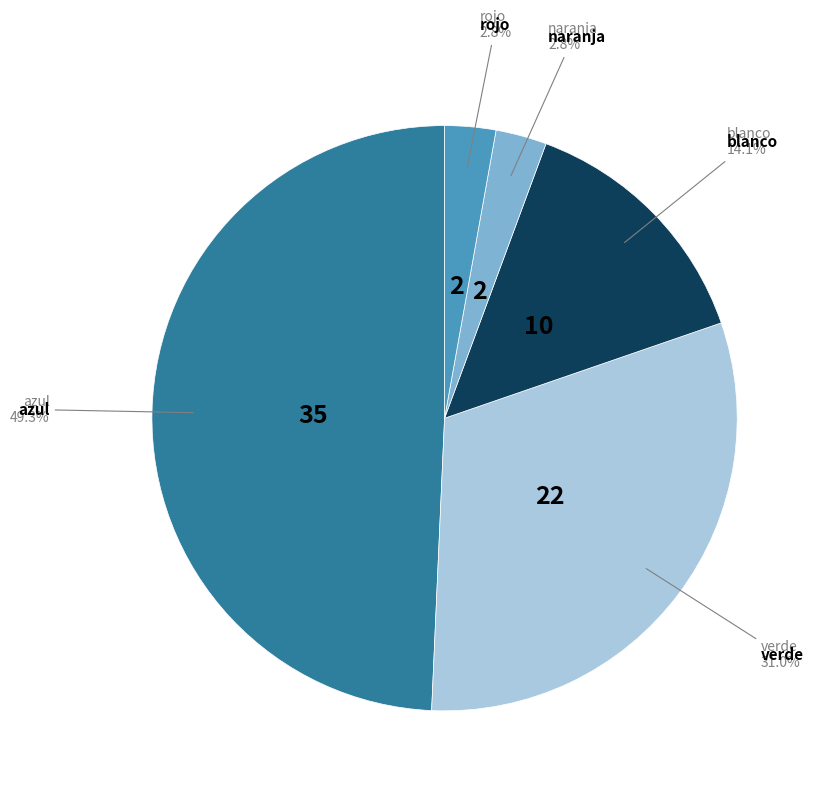

To the nearest percent, what is the average slice percentage?

20%